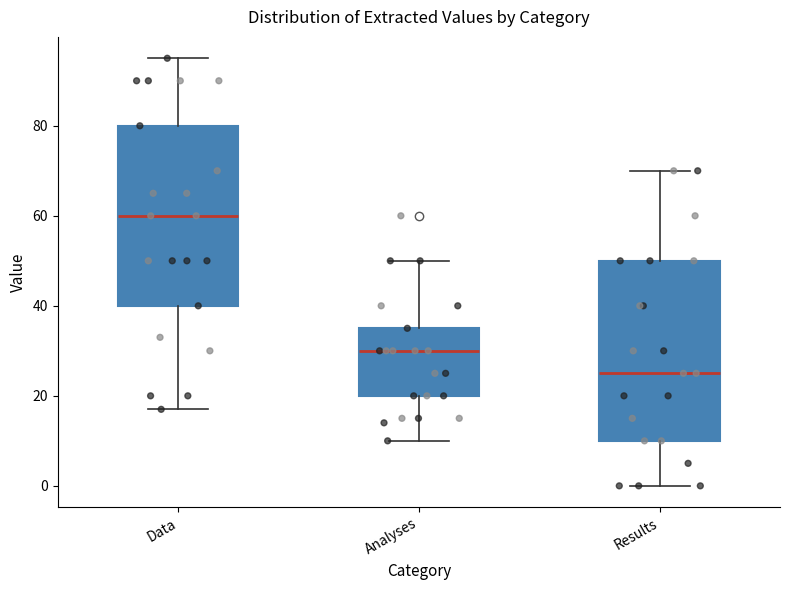

Which box has the highest median line?

Data